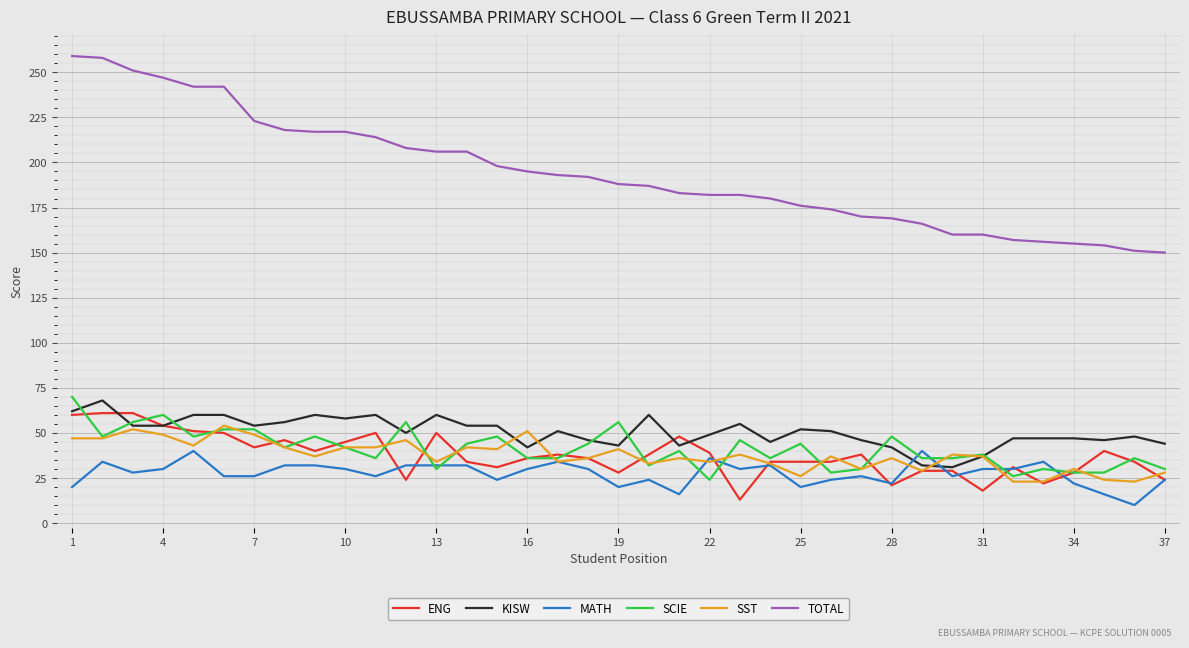

Which series has the largest total across all categories?

TOTAL